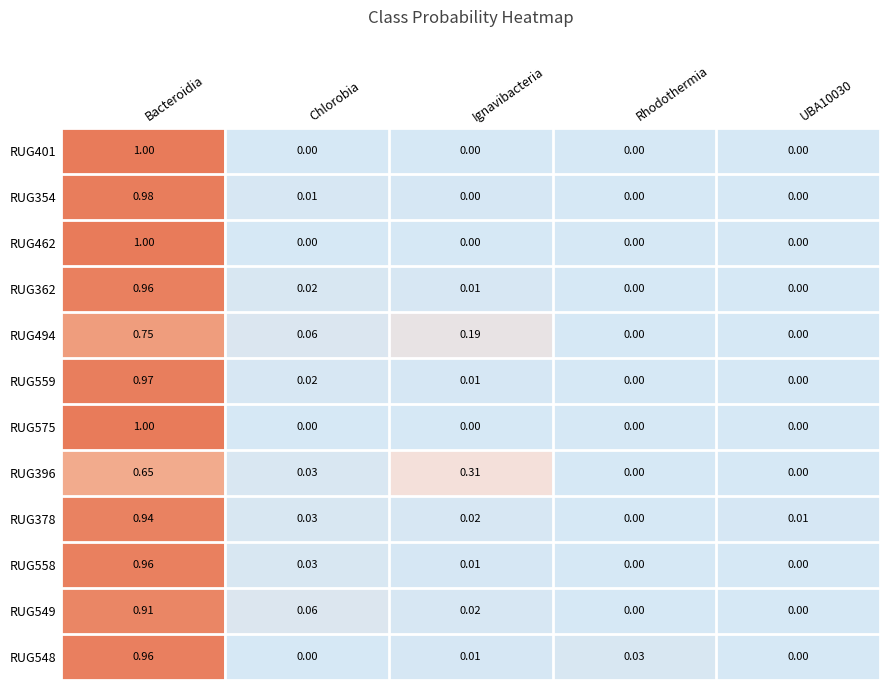

Which label corresponds to the largest value in the chart?

Bacteroidia